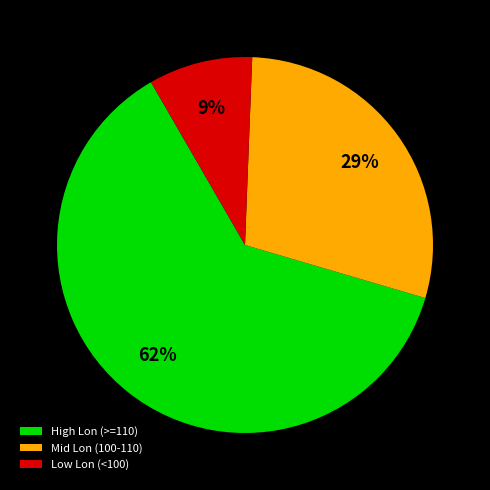

Rank the categories by value from highest to lowest.

High Lon (>=110), Mid Lon (100-110), Low Lon (<100)